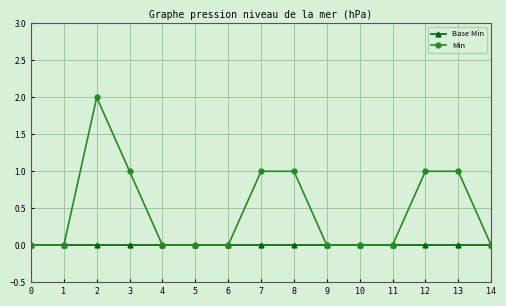

What is the greatest value displayed?

2